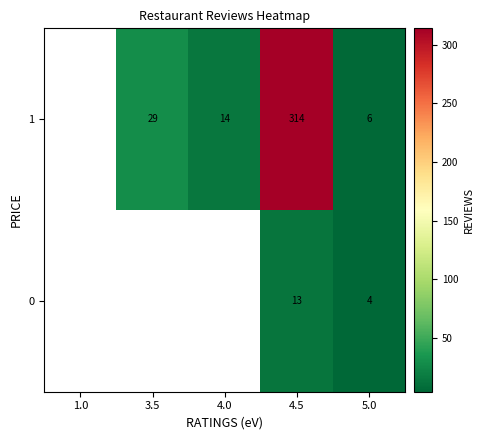

Is it true that 0 equals 1 at 5.0?

False